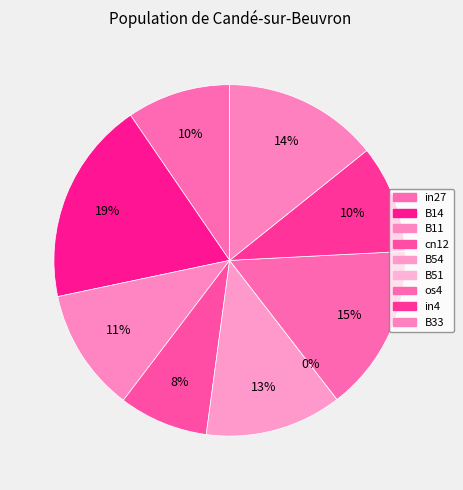

How many slices are in this pie chart?

9